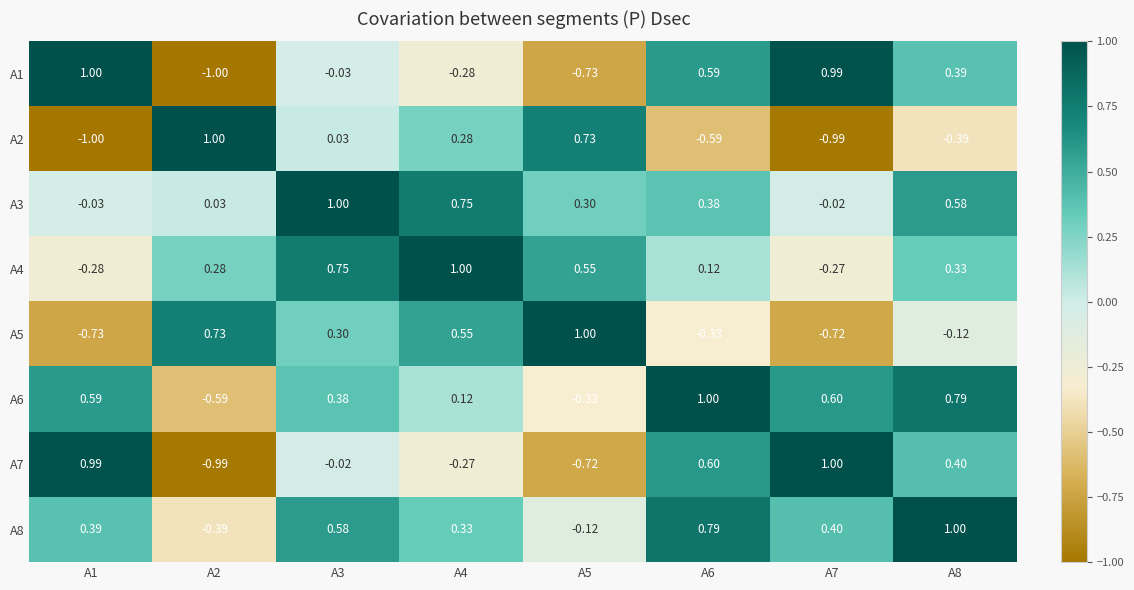

At A4, list the series in order from largest to smallest.

A4, A3, A5, A8, A2, A6, A7, A1